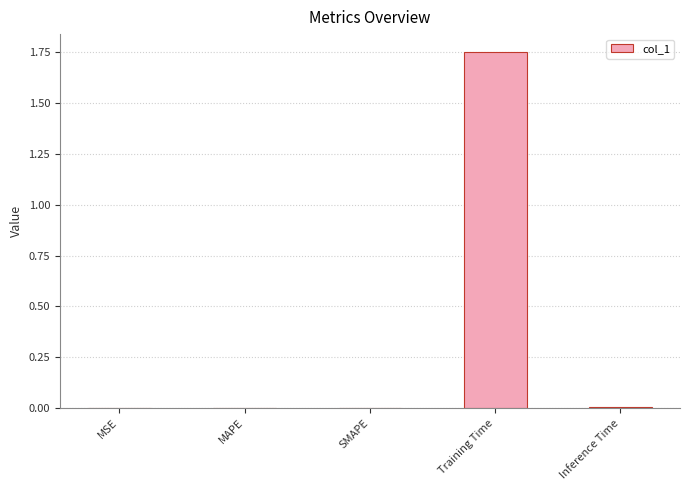

True or false: the data shows 0.0 at MAPE.

True